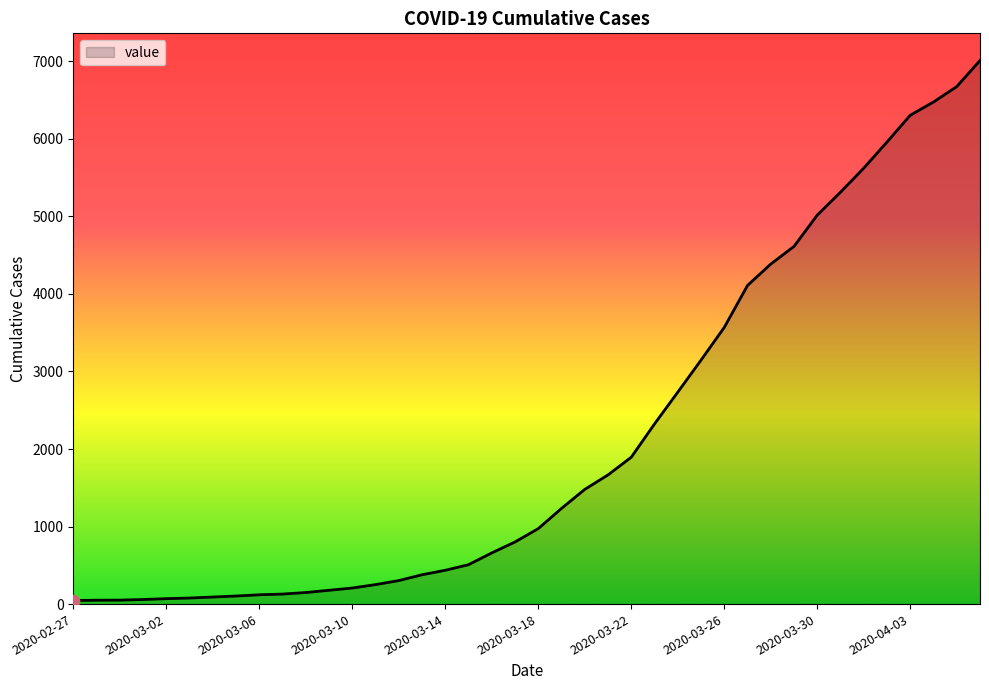

What is the greatest value displayed?

7010